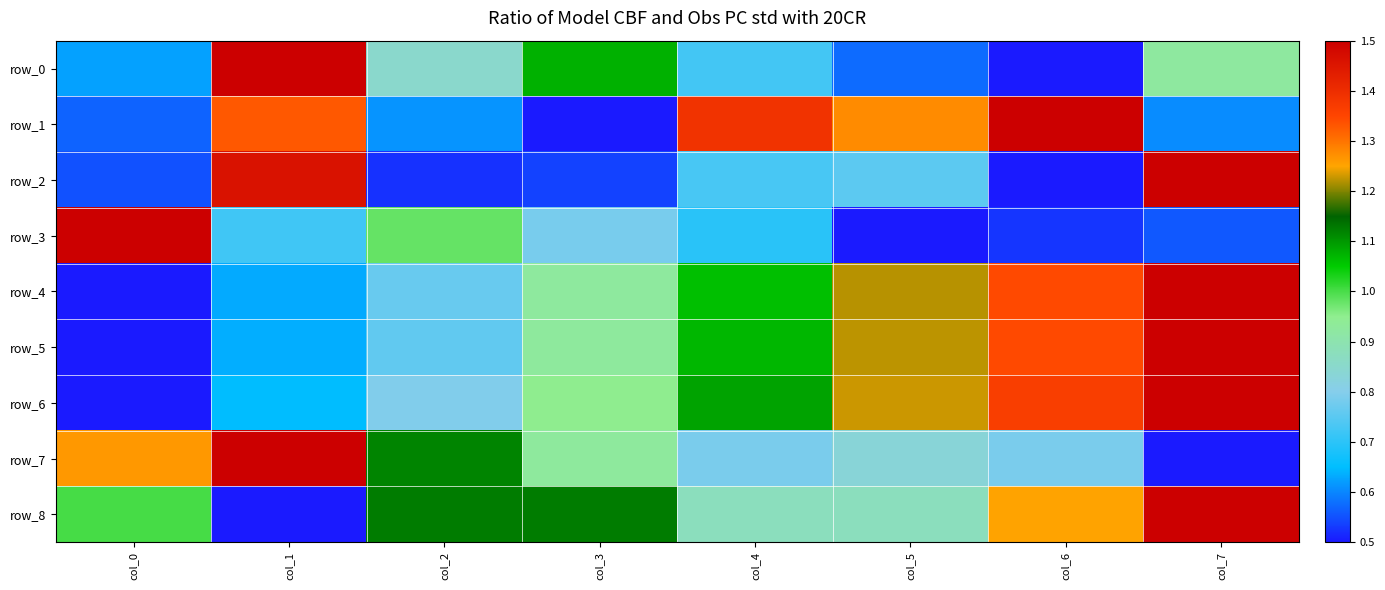

Reading left to right, what are all the values shown in this chart?

row_0: col_0=0.6	col_1=1.5	col_2=0.8	col_3=1.1	col_4=0.7	col_5=0.6	col_6=0.5	col_7=0.9
row_1: col_0=0.6	col_1=1.3	col_2=0.6	col_3=0.5	col_4=1.4	col_5=1.3	col_6=1.5	col_7=0.6
row_2: col_0=0.6	col_1=1.5	col_2=0.5	col_3=0.5	col_4=0.7	col_5=0.8	col_6=0.5	col_7=1.5
row_3: col_0=1.5	col_1=0.7	col_2=1.0	col_3=0.8	col_4=0.7	col_5=0.5	col_6=0.5	col_7=0.6
row_4: col_0=0.5	col_1=0.6	col_2=0.8	col_3=0.9	col_4=1.1	col_5=1.2	col_6=1.3	col_7=1.5
row_5: col_0=0.5	col_1=0.6	col_2=0.8	col_3=0.9	col_4=1.1	col_5=1.2	col_6=1.3	col_7=1.5
row_6: col_0=0.5	col_1=0.6	col_2=0.8	col_3=0.9	col_4=1.1	col_5=1.2	col_6=1.4	col_7=1.5
row_7: col_0=1.3	col_1=1.5	col_2=1.1	col_3=0.9	col_4=0.8	col_5=0.8	col_6=0.8	col_7=0.5
row_8: col_0=1.0	col_1=0.5	col_2=1.1	col_3=1.1	col_4=0.9	col_5=0.9	col_6=1.2	col_7=1.5